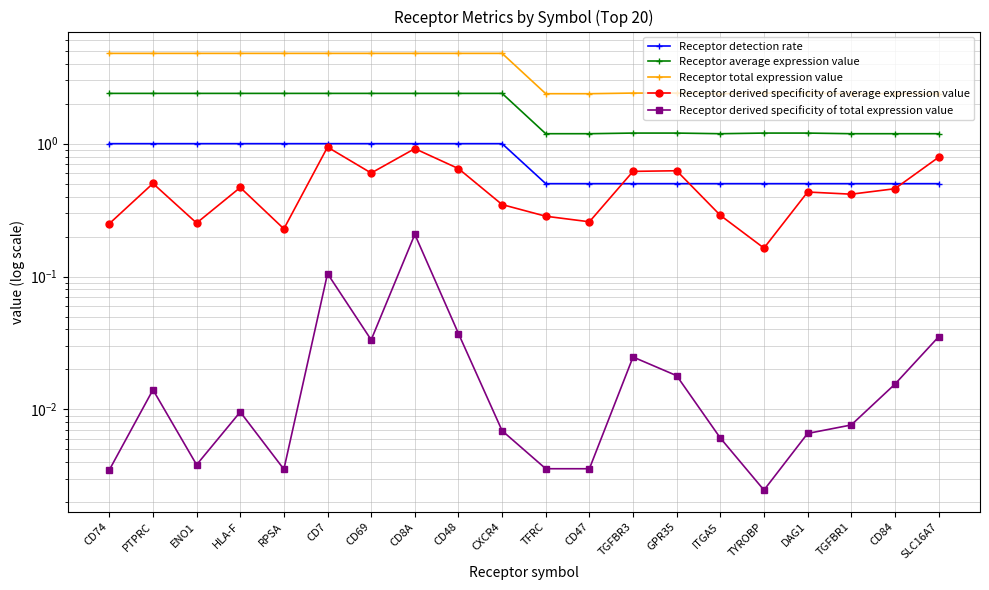

At PTPRC, list the series in order from smallest to largest.

Receptor derived specificity of total expression value, Receptor derived specificity of average expression value, Receptor detection rate, Receptor average expression value, Receptor total expression value